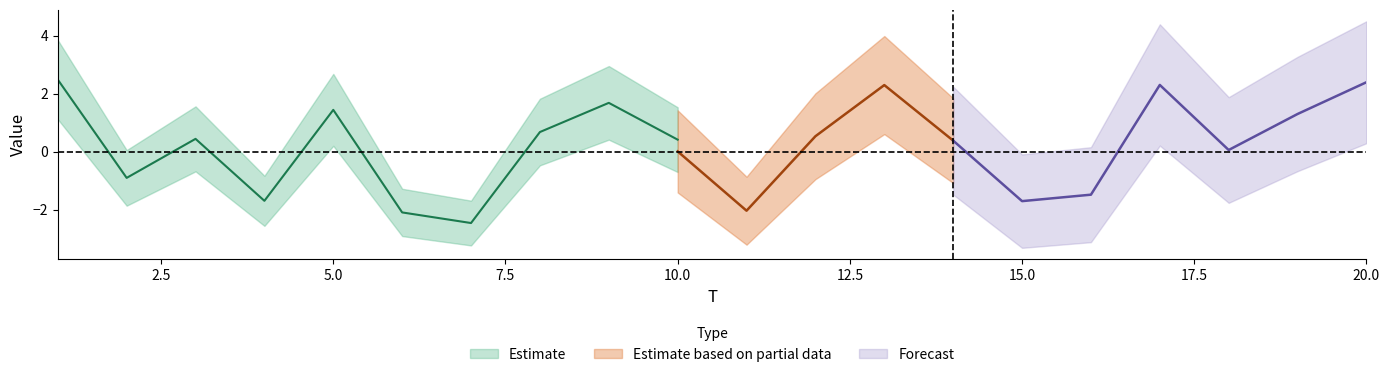

In x1, how many points are higher than both neighbors (excluding endpoints)?

5